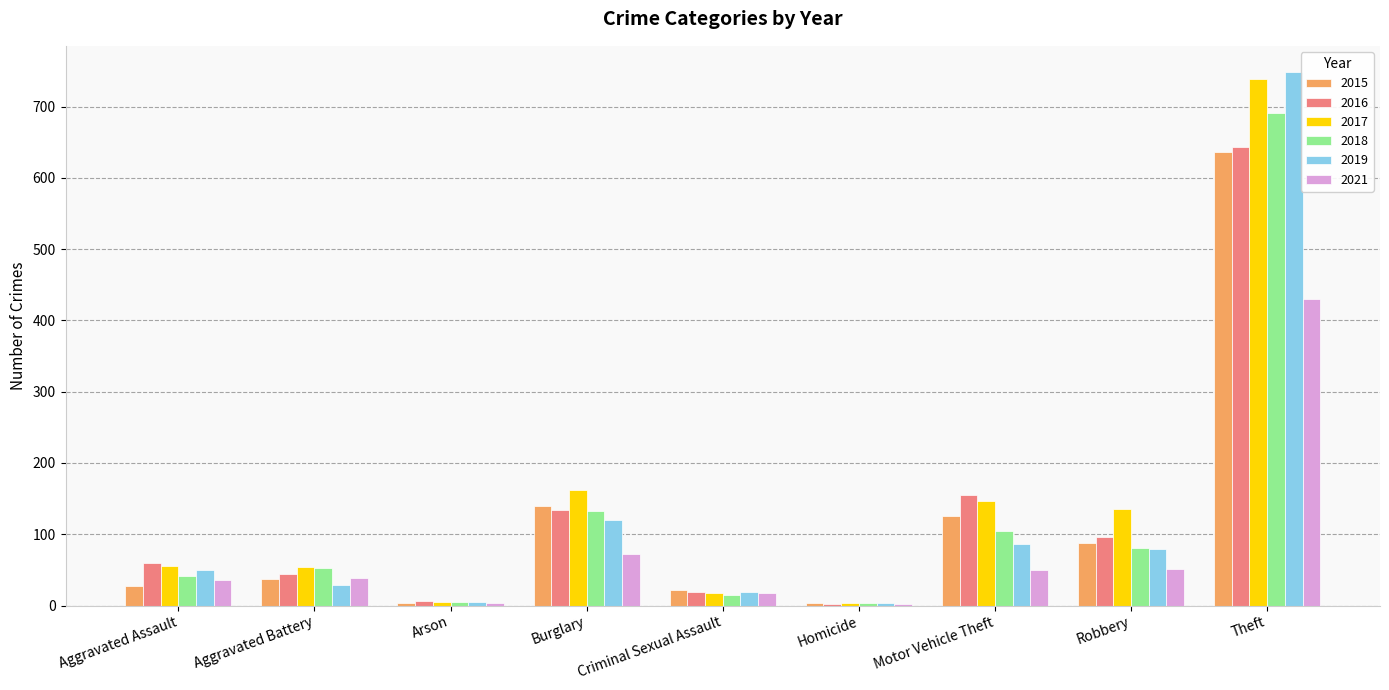

True or false: 2017 has a value of 1234 at Theft.

False